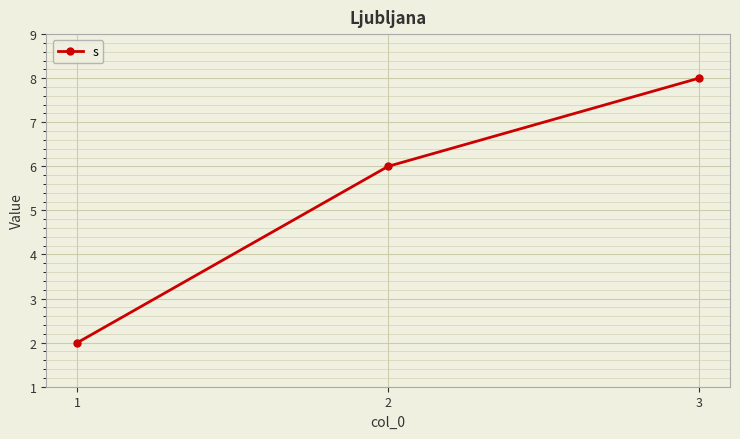

Rank the categories by value from highest to lowest.

3, 2, 1